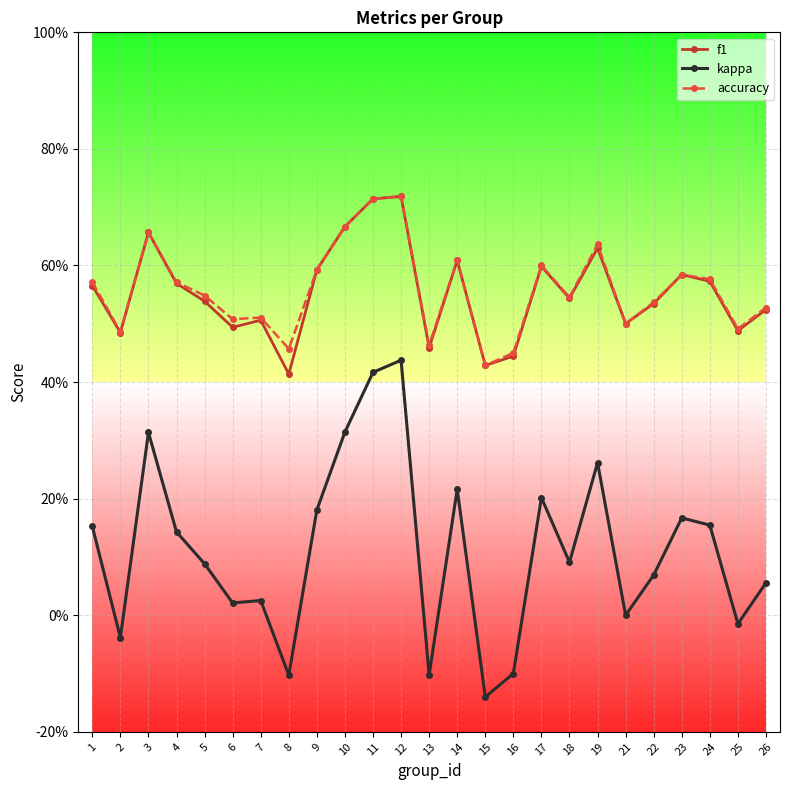

Is the value of accuracy at 18 greater than the value of f1 at 21?

Yes